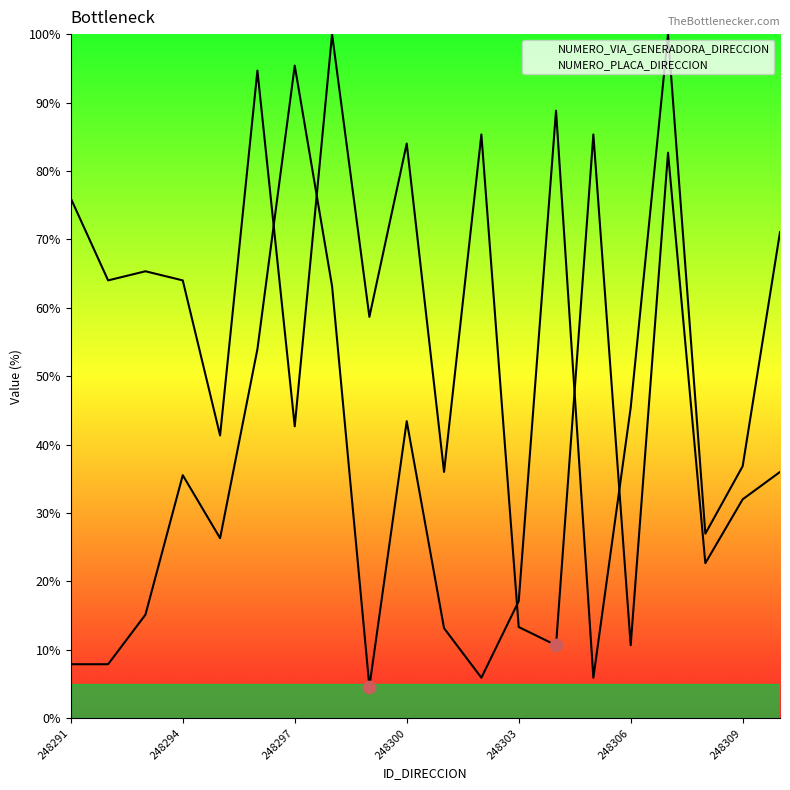

Which series contains the highest Y value?

NUMERO_VIA_GENERADORA_DIRECCION